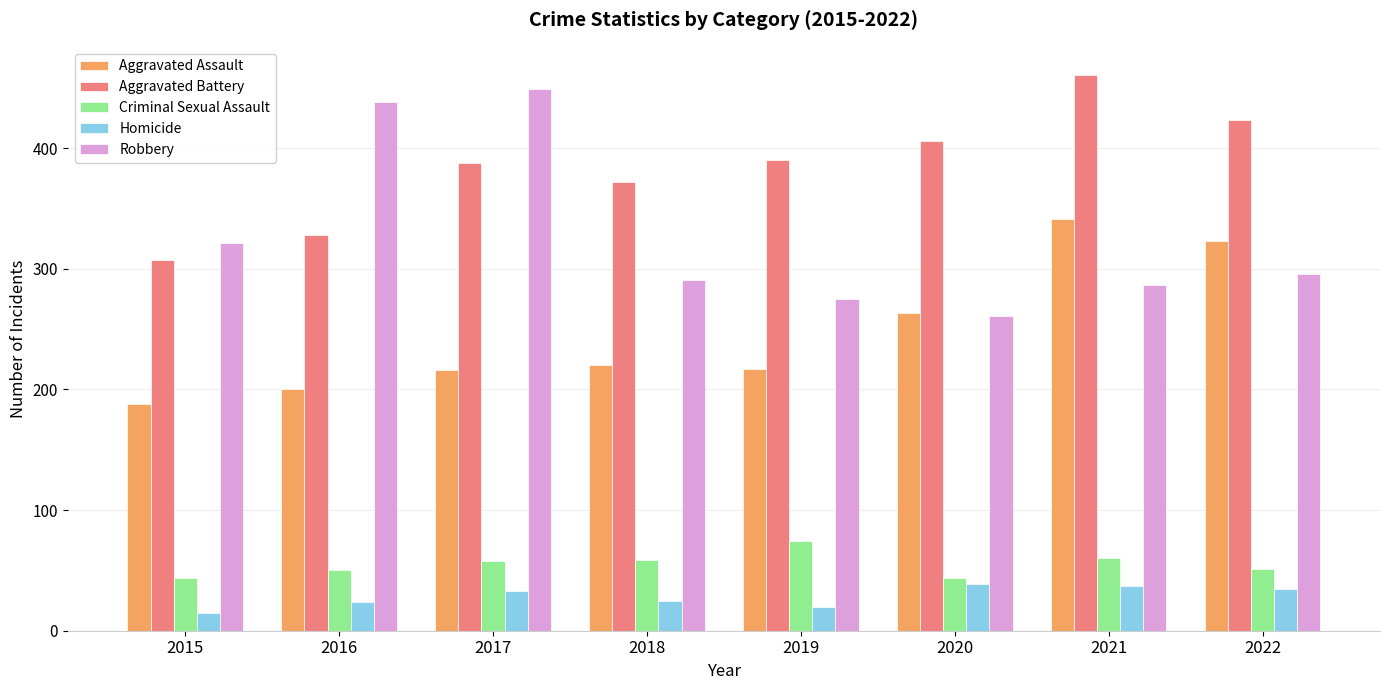

Where is Aggravated Assault nearest to the value 264?

2020